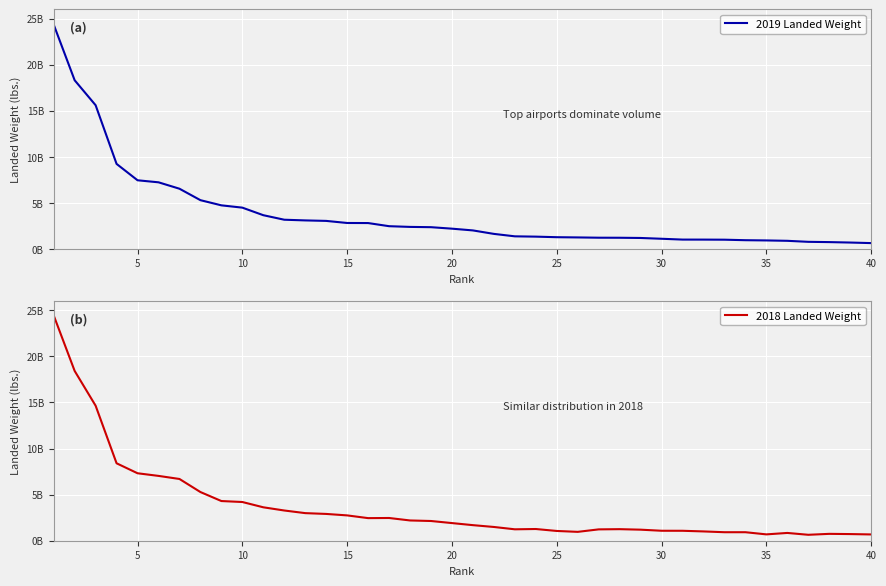

True or false: 2018 Landed Weight has a value of 2746649400 at 15.

True